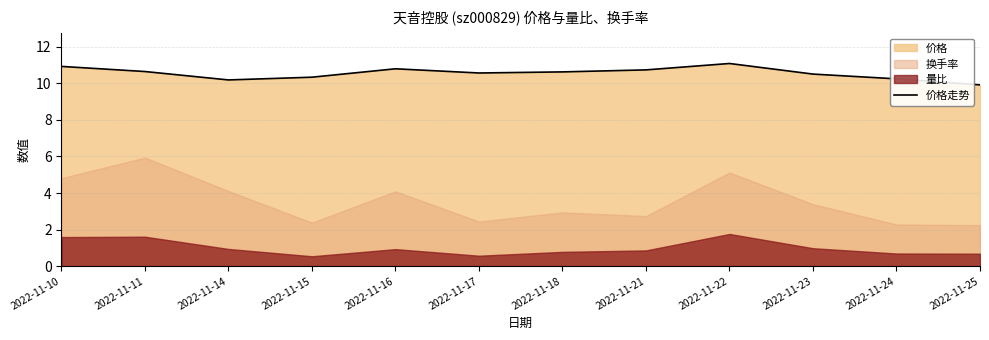

How many interior local peaks (higher than both neighbors) does the data have?

2